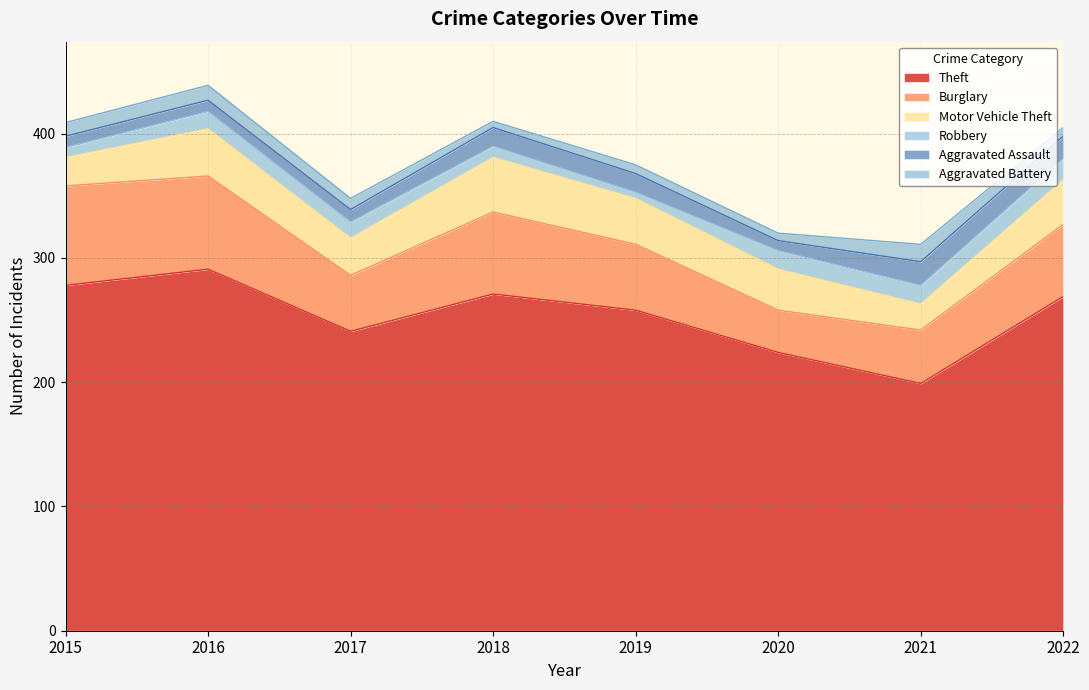

True or false: Aggravated Battery and Theft intersect in this chart.

False